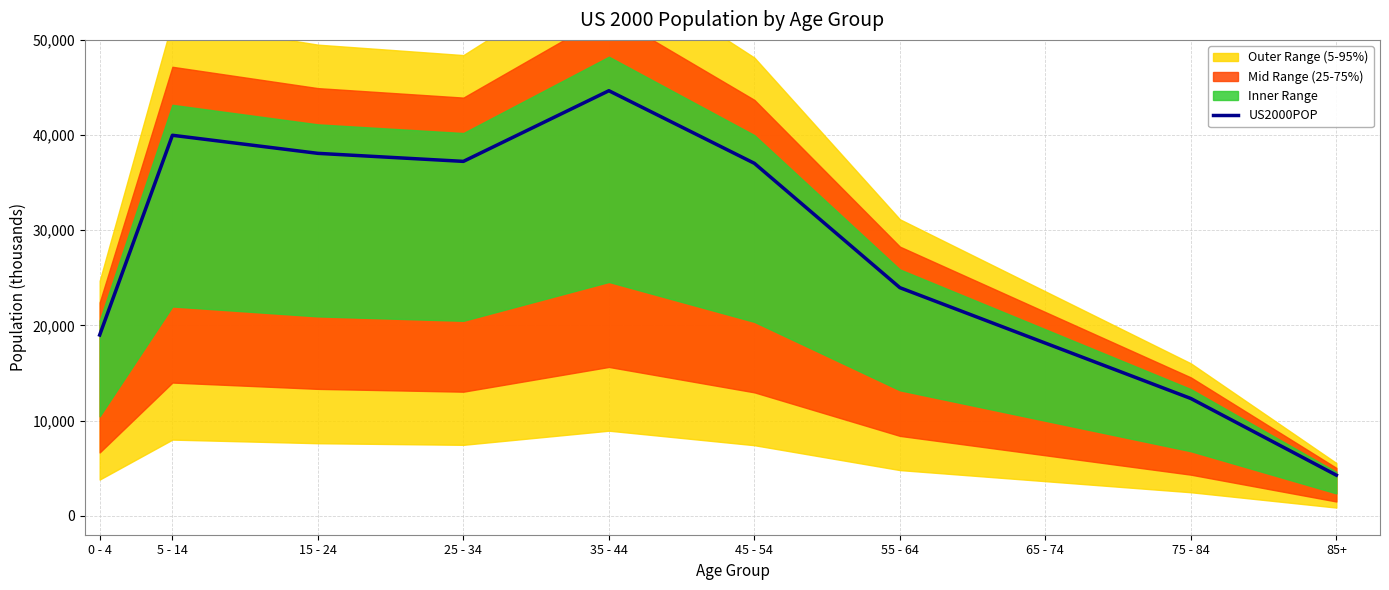

What is the difference between the second highest and second lowest values?

27662